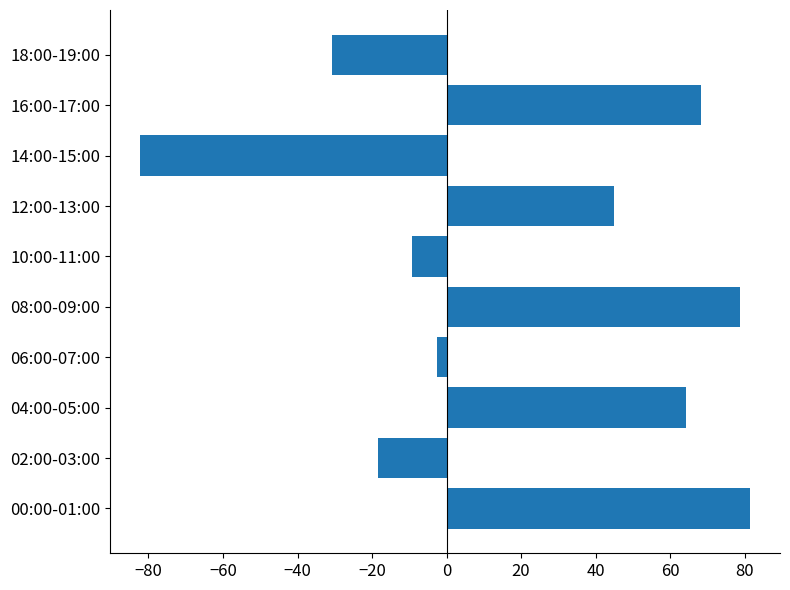

The chart shows a value of -18.4 at 02:00-03:00. True or false?

True